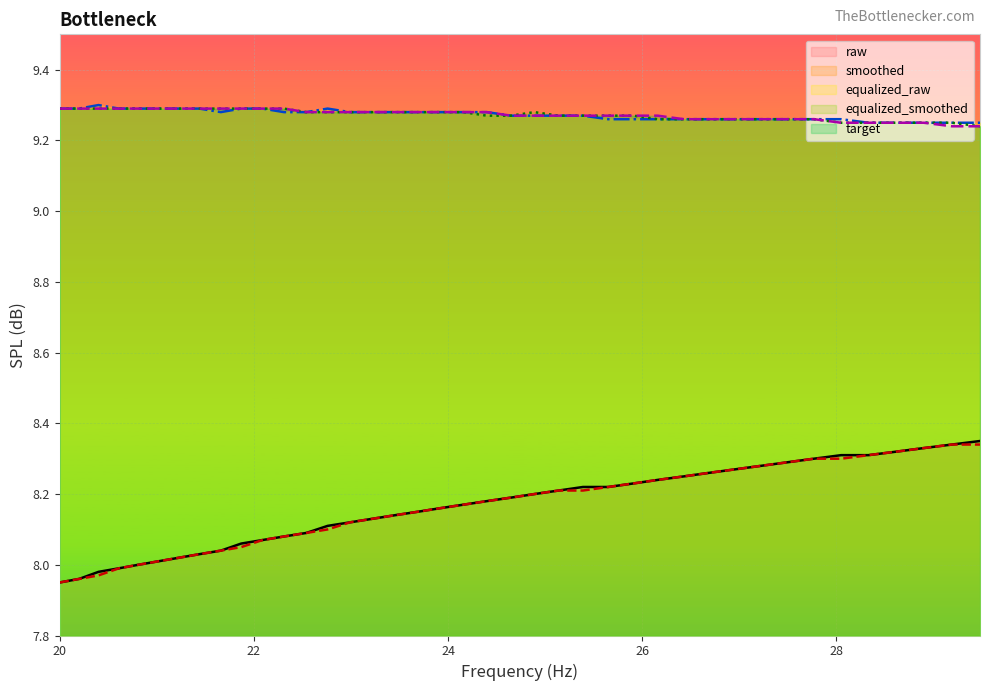

True or false: equalized_smoothed and smoothed intersect in this chart.

False